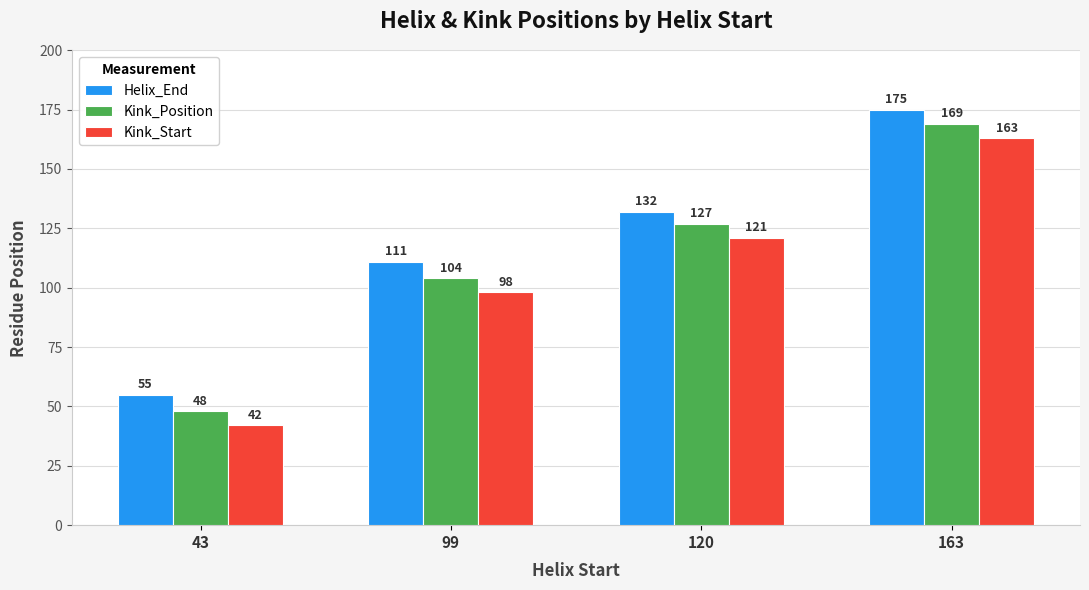

What is the sum of all Kink_Start values?

424